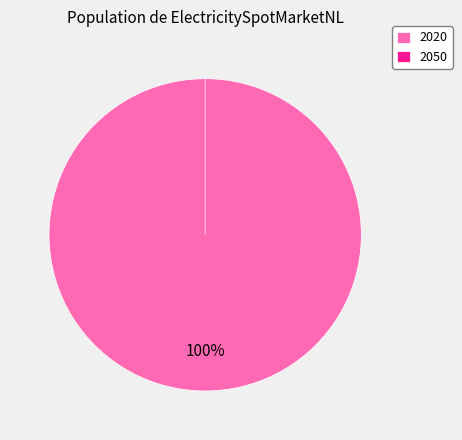

Does 2020 account for over 50% of the chart?

Yes